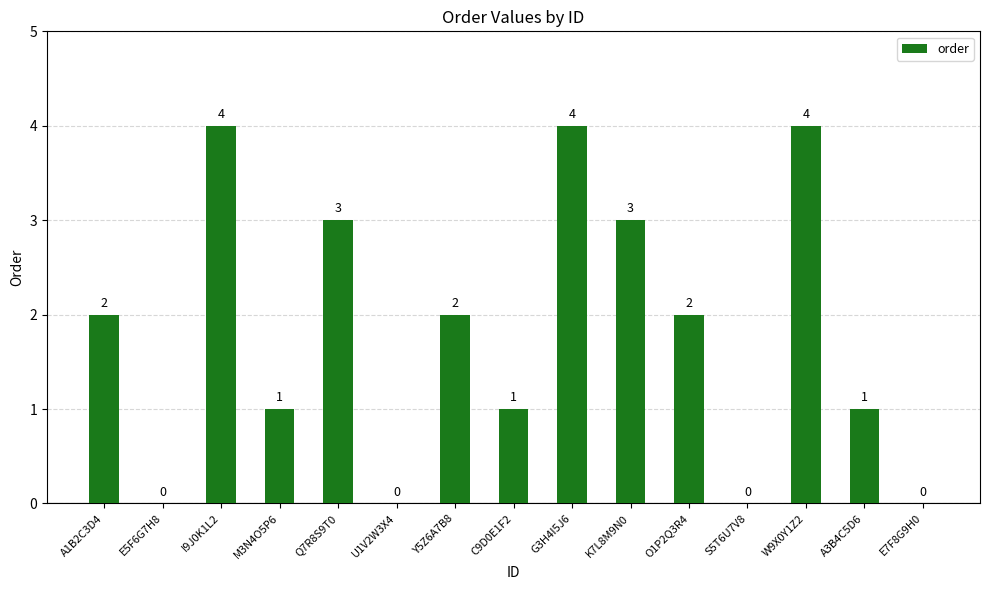

Between G3H4I5J6 and M3N4O5P6, which is larger?

G3H4I5J6